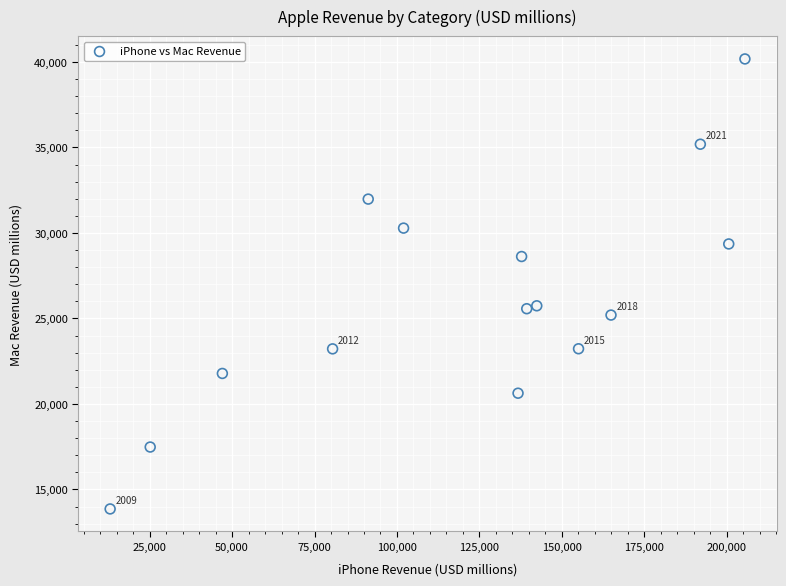

What is the range of Y values (max minus min)?

26318